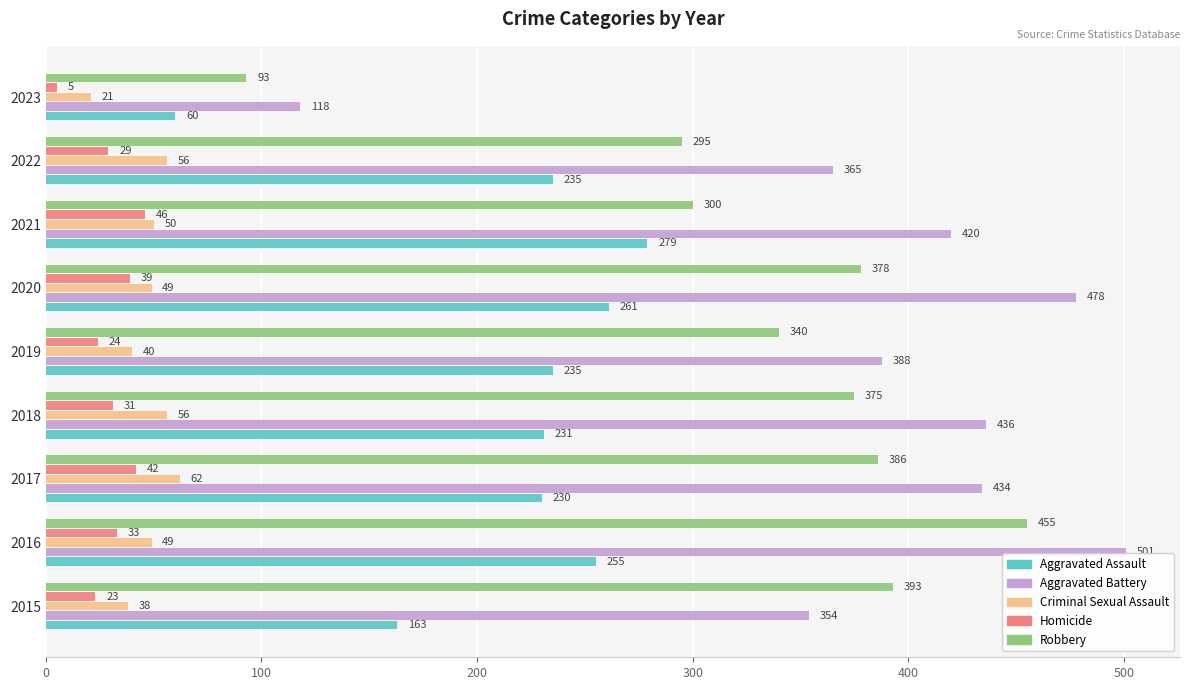

True or false: Homicide has a value of 72 at 2017.

False